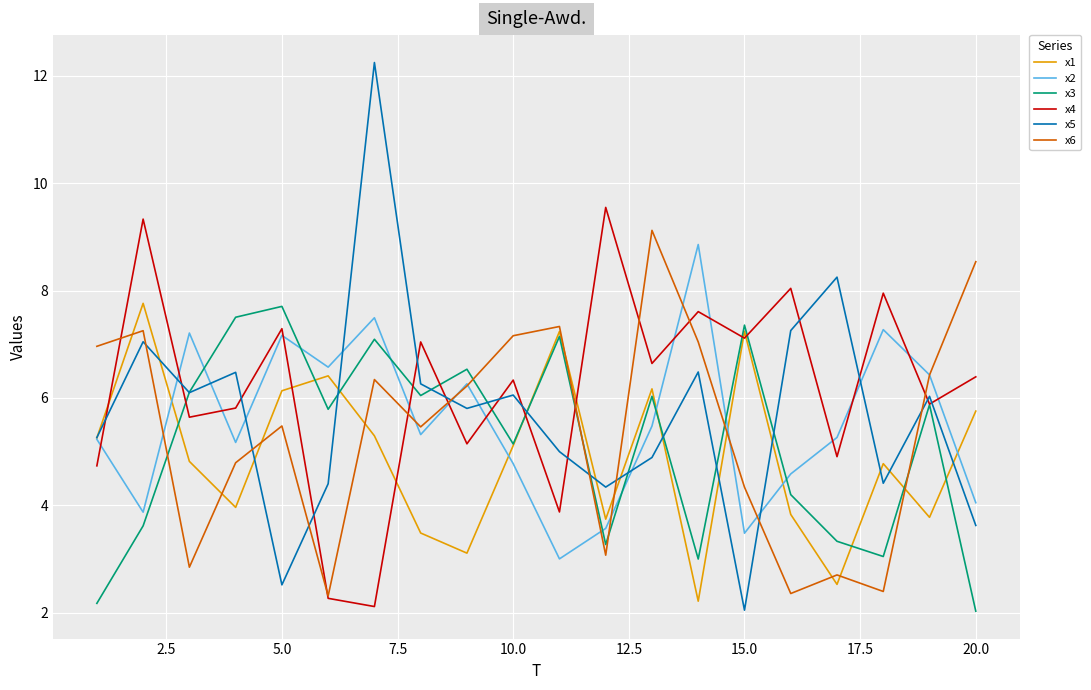

What is the highest value of the x6 series?

9.1